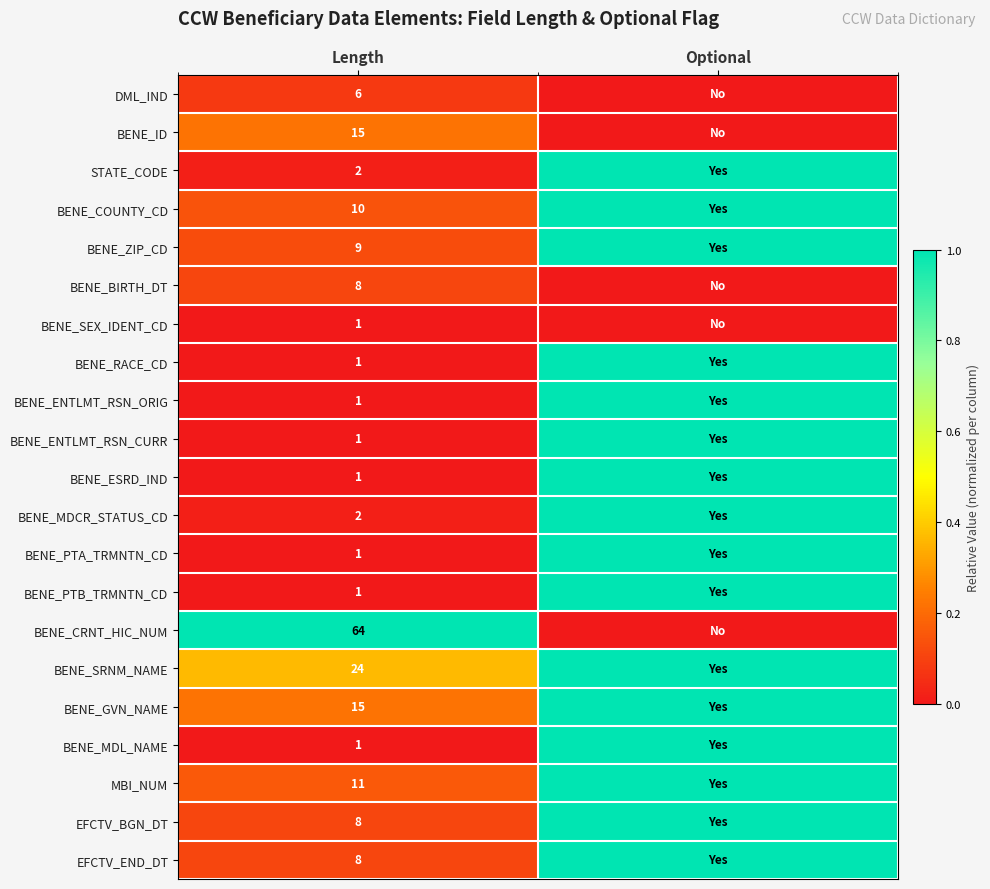

What is the spread (max minus min) of values at Length?

63